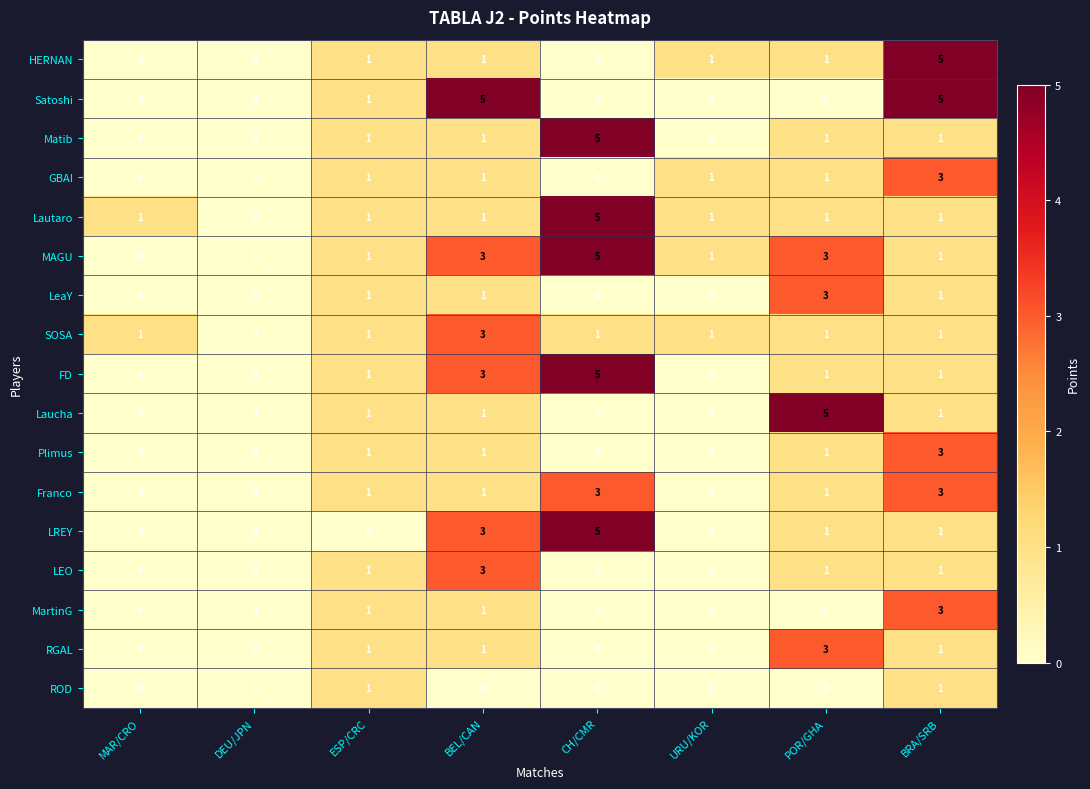

Which series has the largest total across all categories?

MAGU